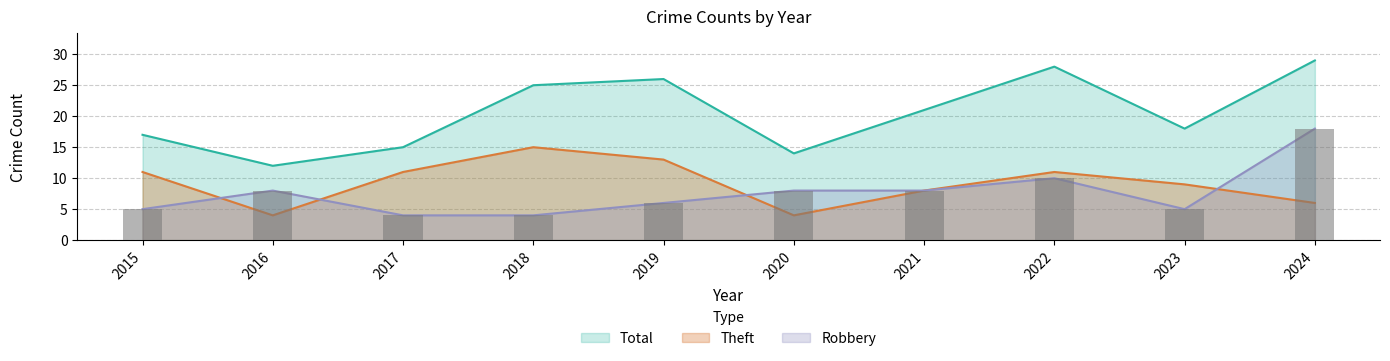

At which label does Robbery first exceed 8?

2022